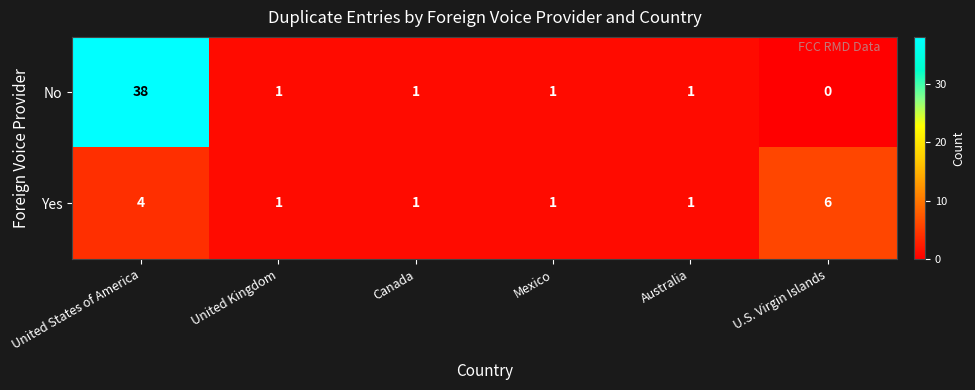

What is the sum of all No values?

42